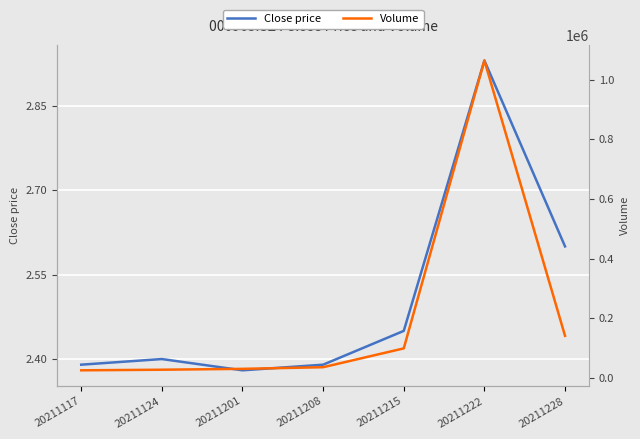

What is the value of the Volume point at the 2nd from the left?

27191.7